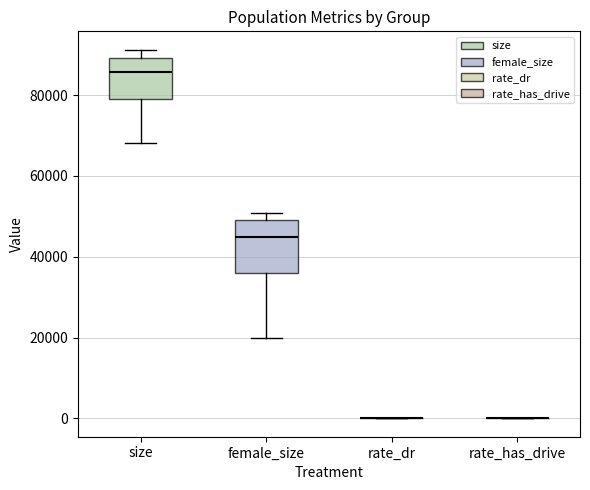

Comparing the boxes themselves (not the whiskers), which one is the tallest?

female_size